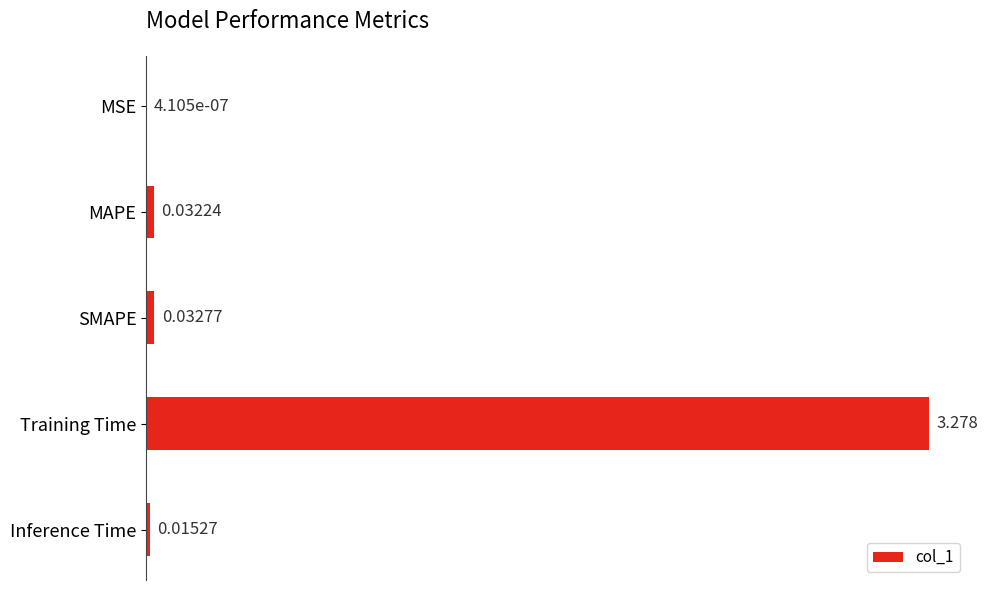

Which category has the highest value across all series?

Training Time